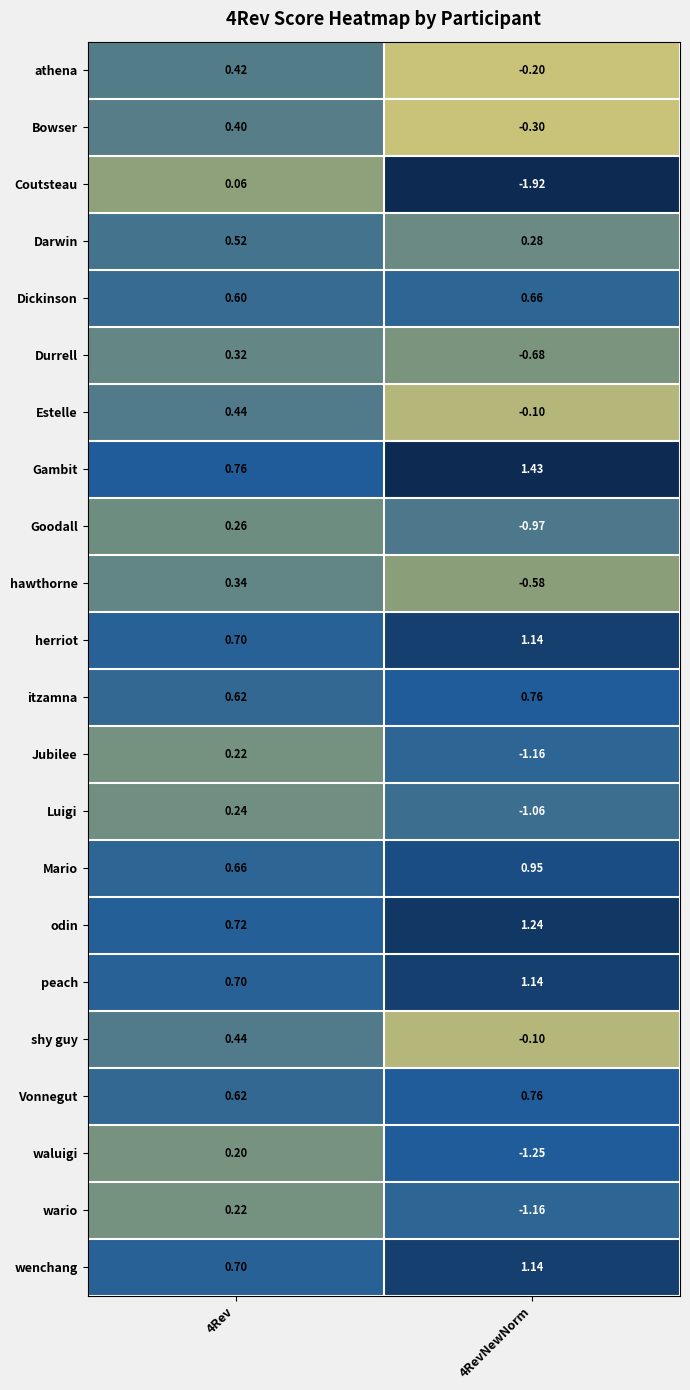

Between 4Rev and 4RevNewNorm, which series saw the biggest shift?

Coutsteau